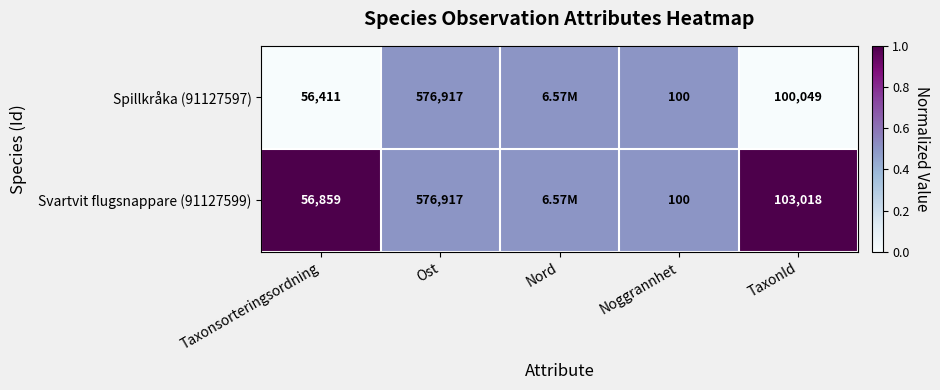

How many distinct data groups are displayed?

2